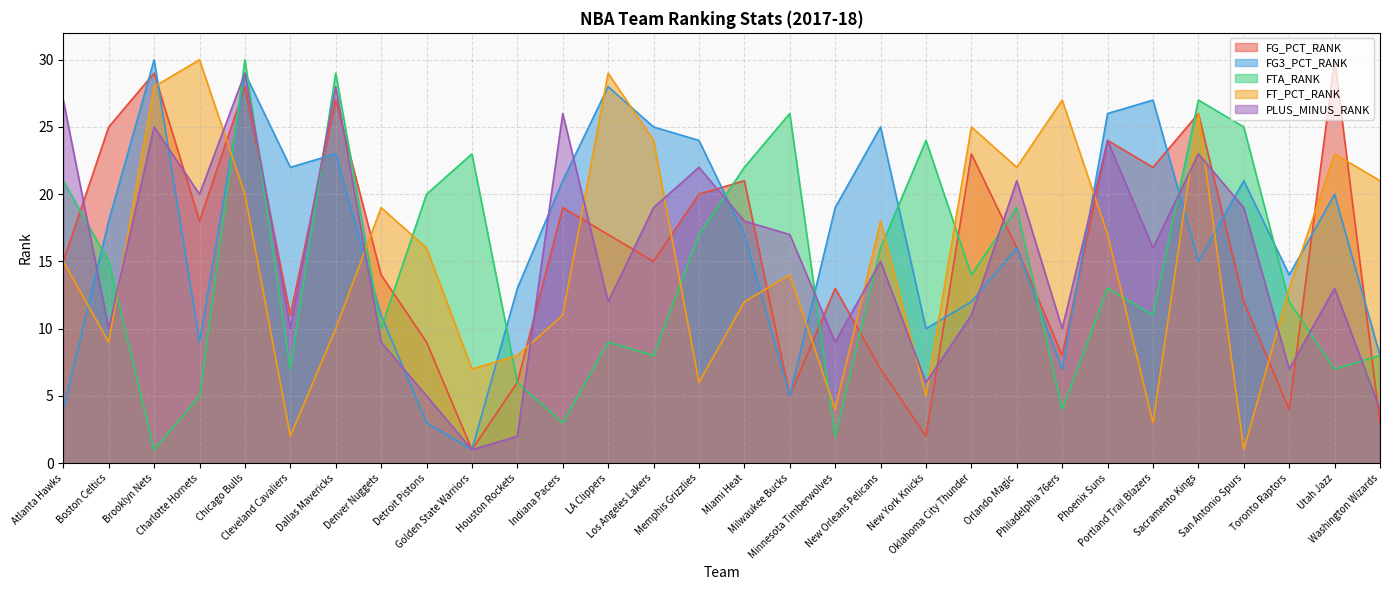

How many lines are shown in the chart?

5